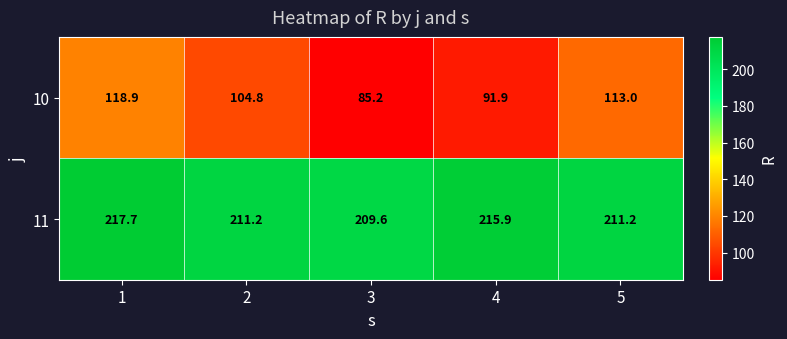

What is the approximate value of 10 at 3?

85.2